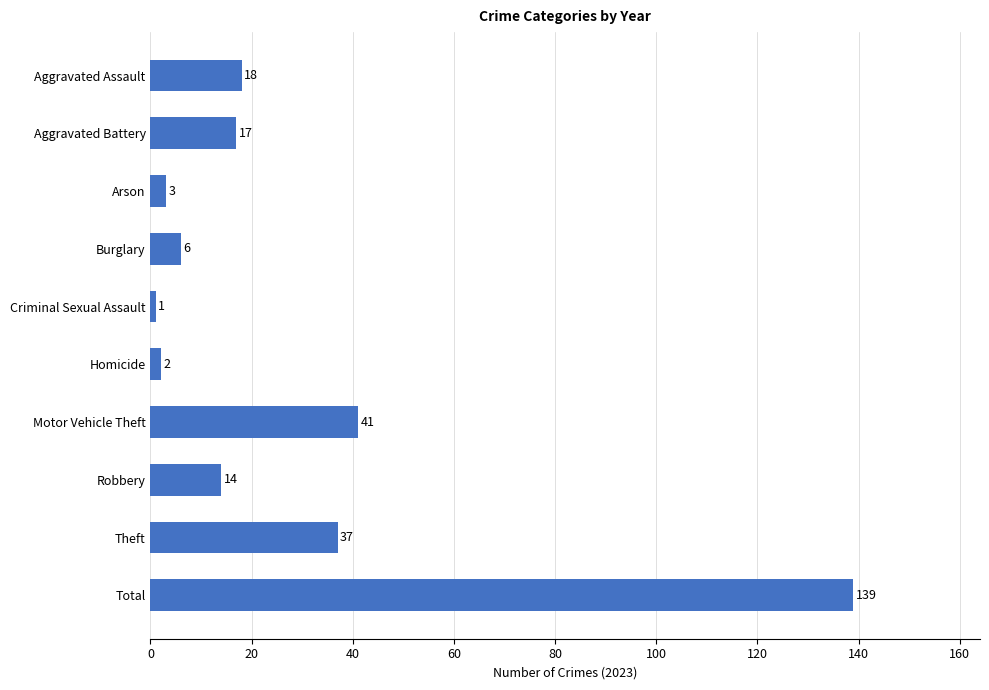

What is the value of the 9th bar from the top?

37